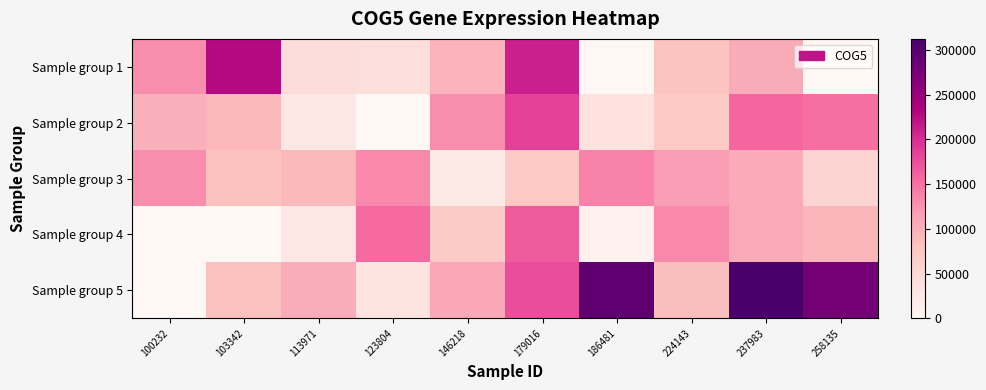

Which series has the largest total across all categories?

Sample group 5